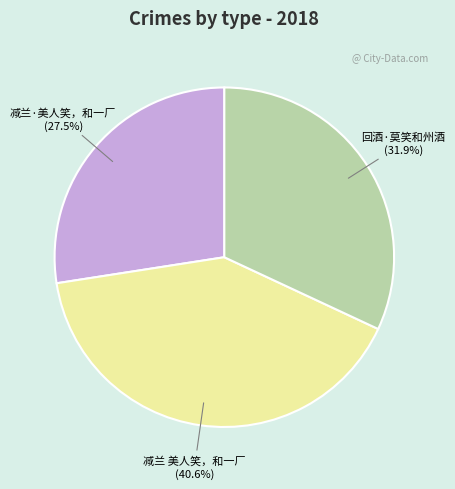

What percentage is NOT represented by 减兰·美人笑，和一厂?

72.5%